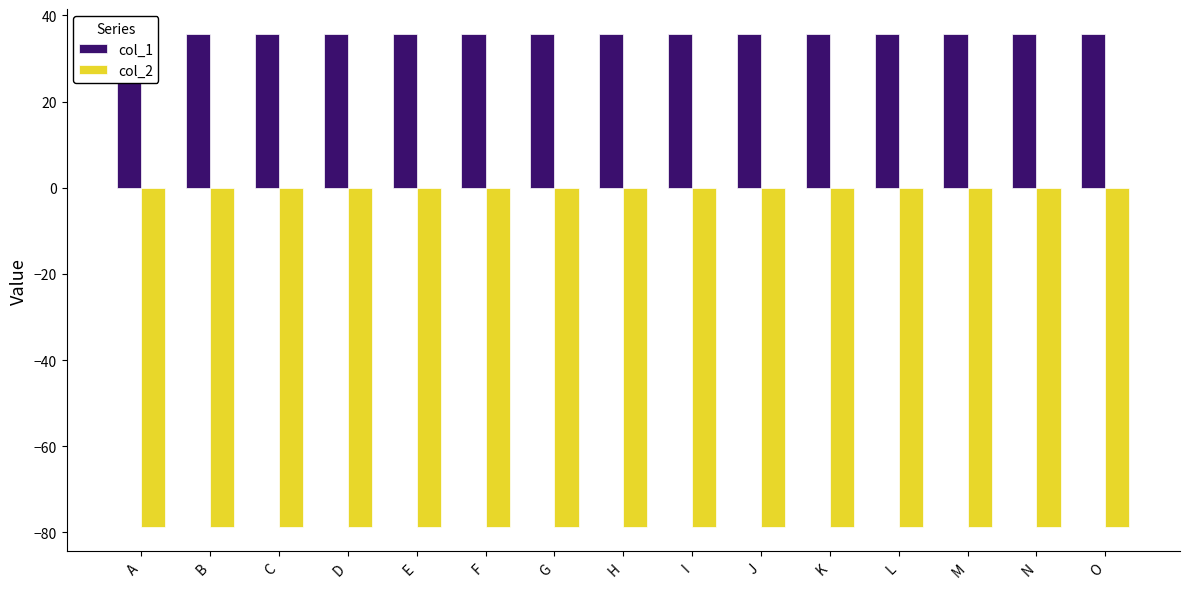

Count the number of data series in this chart.

2